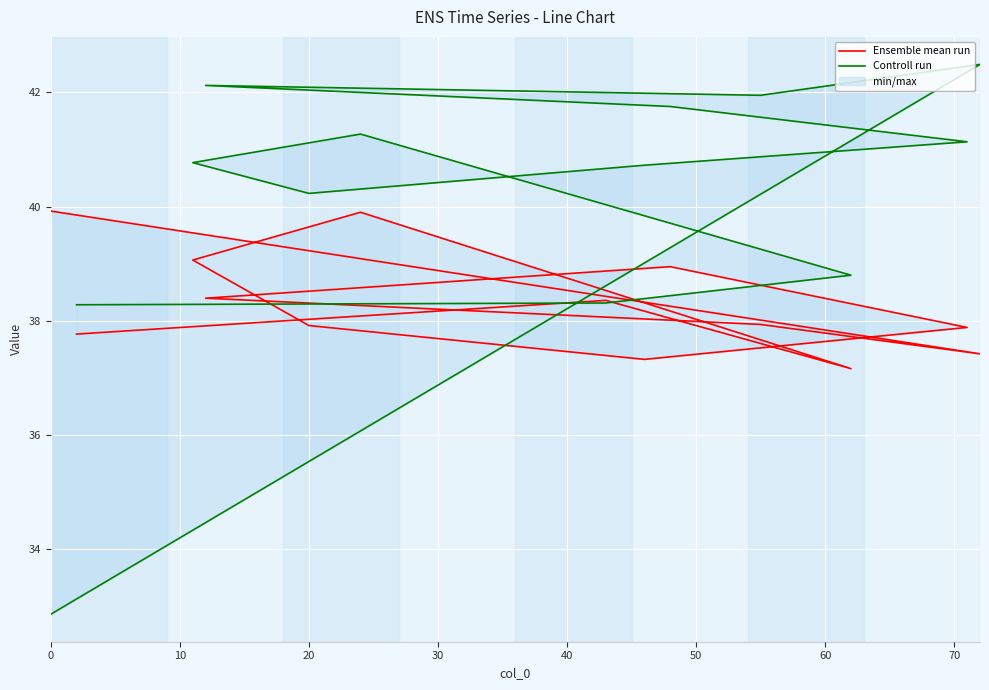

Between 10 and 12, which series saw the biggest shift?

Controll run